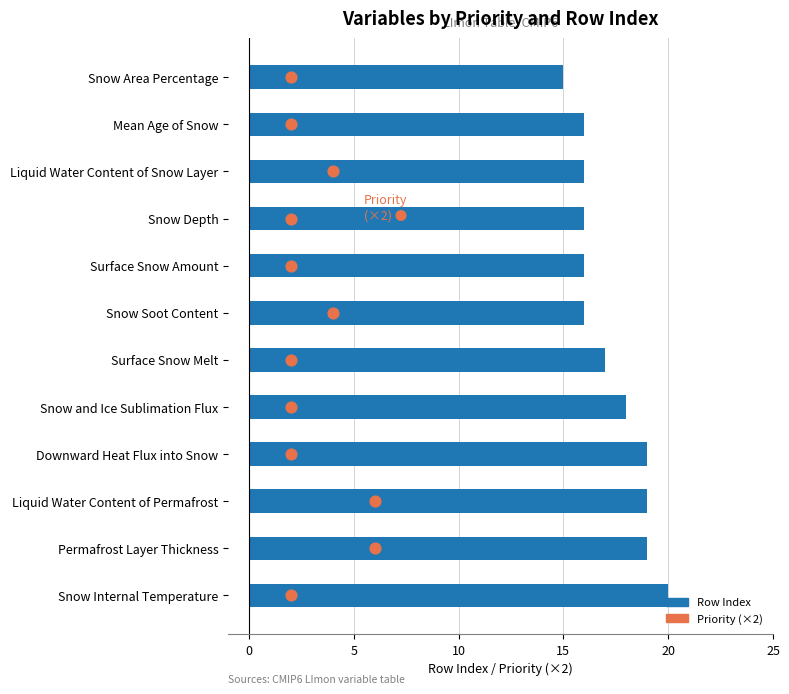

At how many categories does at least one series exceed 13?

12